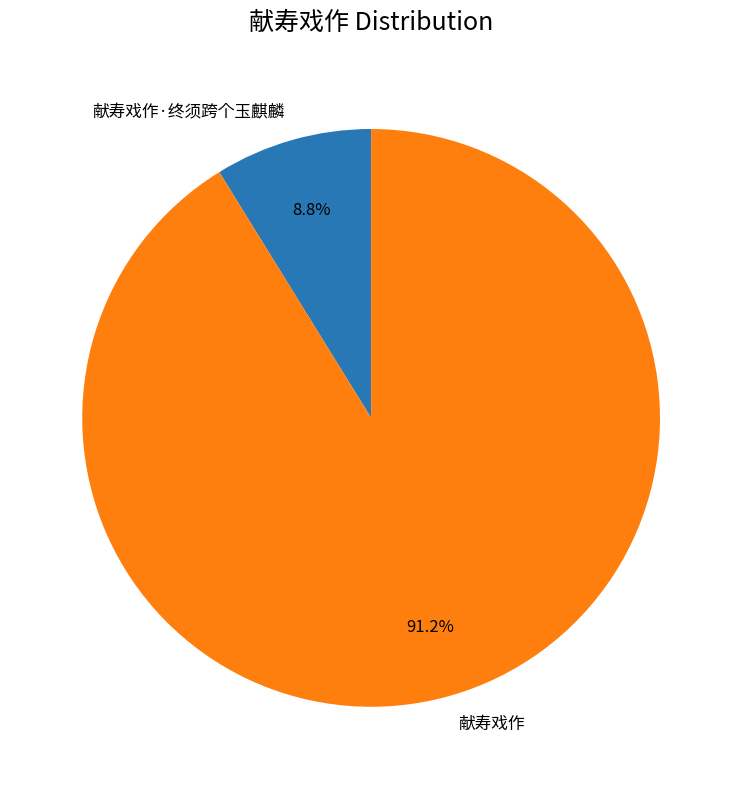

Which category has the smallest portion of the pie?

献寿戏作·终须跨个玉麒麟